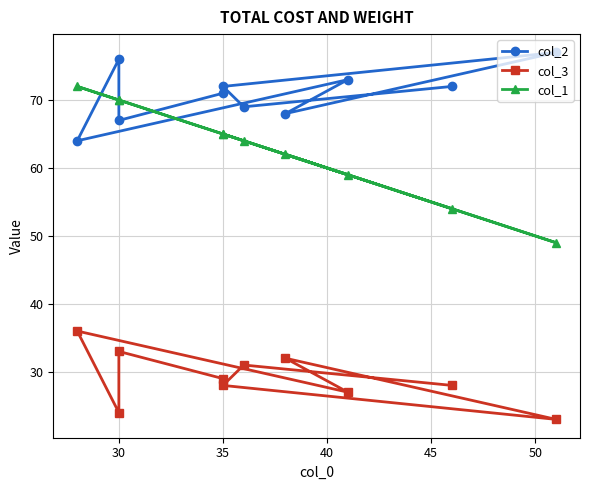

How many lines are shown in the chart?

3